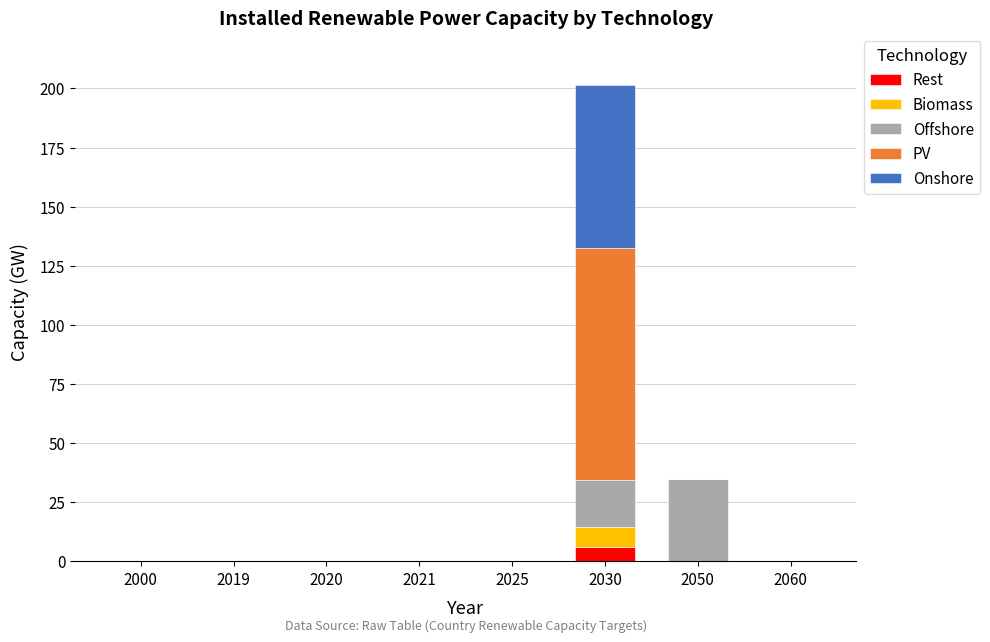

How many data points does each series have?

8